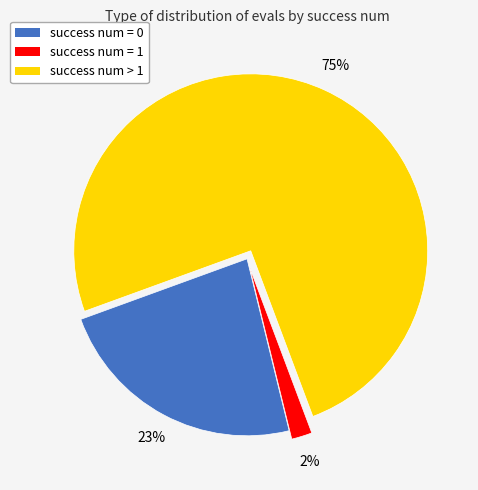

To the nearest percent, what is the difference between the success num = 1 and success num > 1 slice percentages?

73%